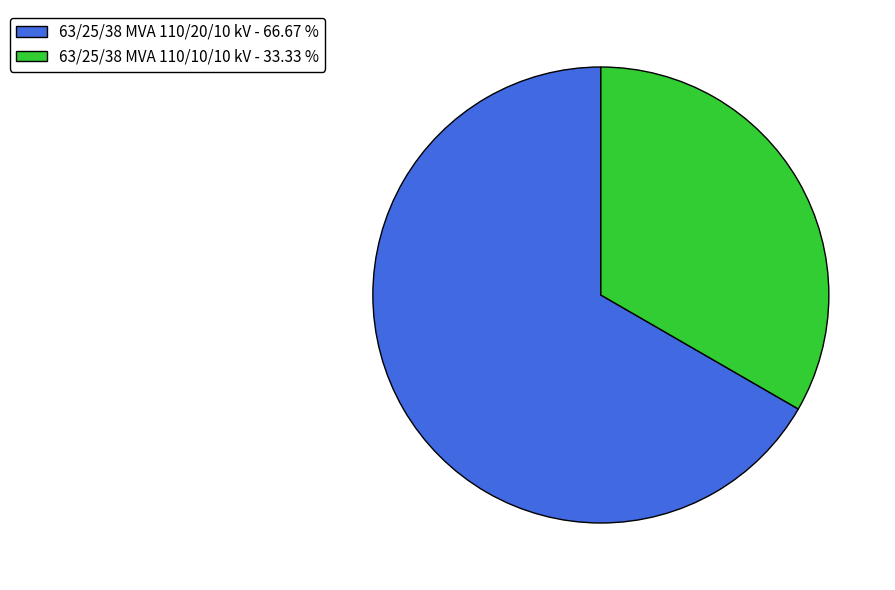

Does any single category account for the majority?

Yes